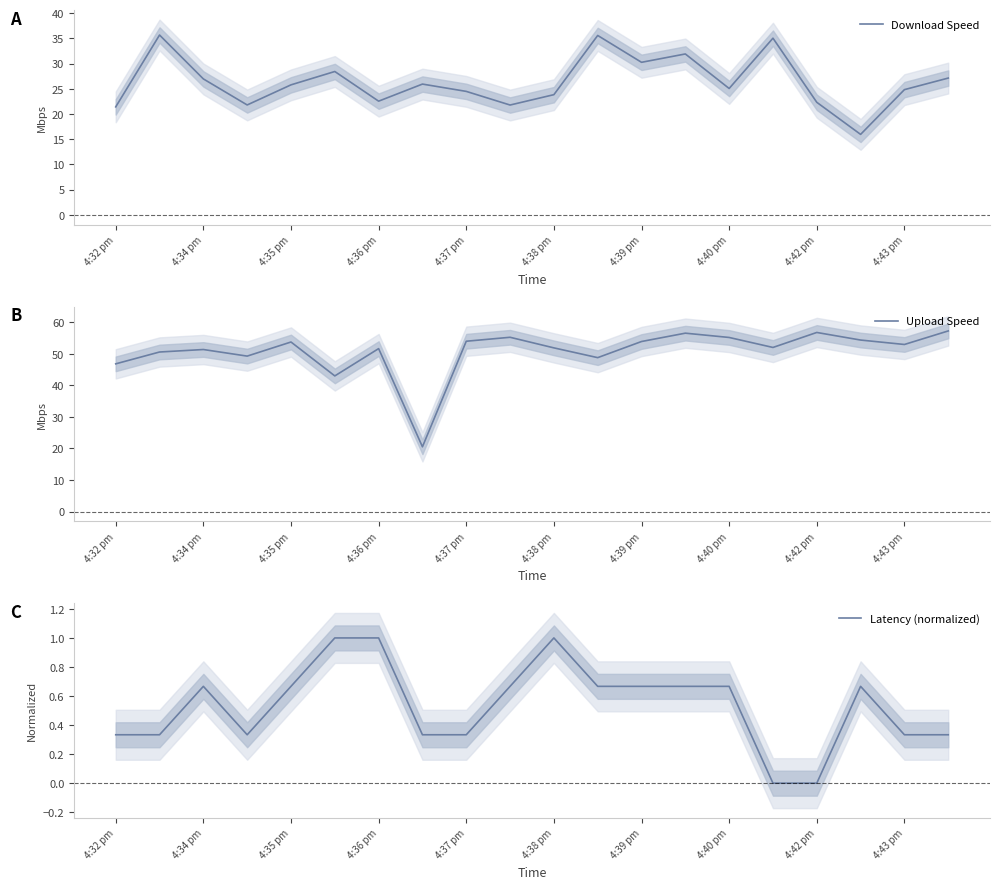

Between 4:34 pm and 4:39 pm, which series saw the biggest shift?

Download Speed